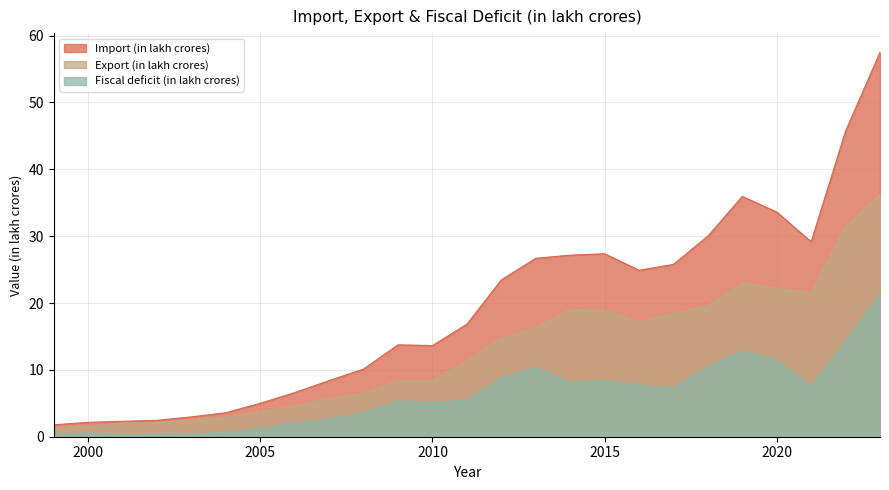

The Export (in lakh crores) series shows 22.2 at 2020. True or false?

True